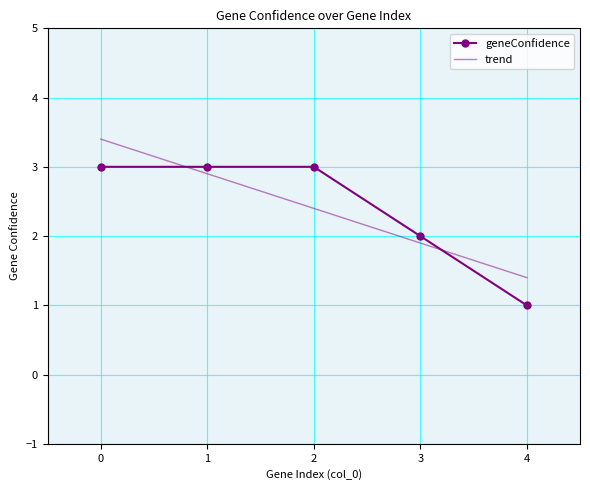

What is the value of the 5th point from the left?

1